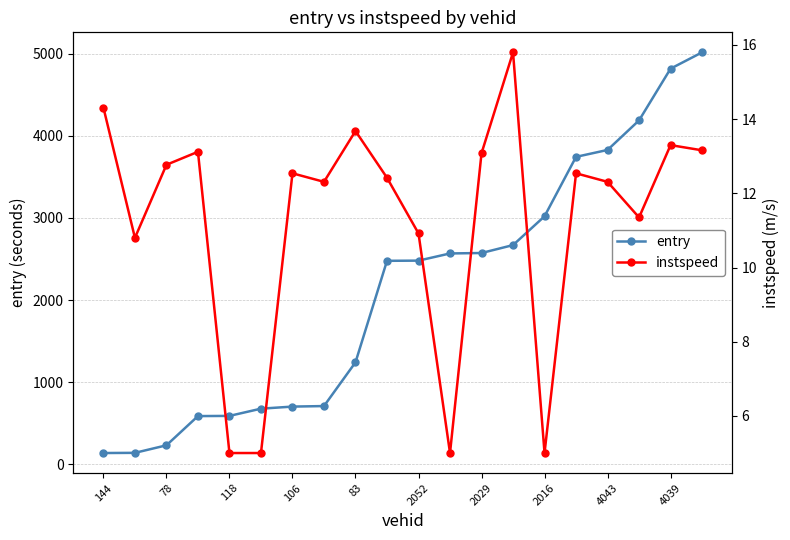

List the series in order of their peak value, highest first.

entry, instspeed